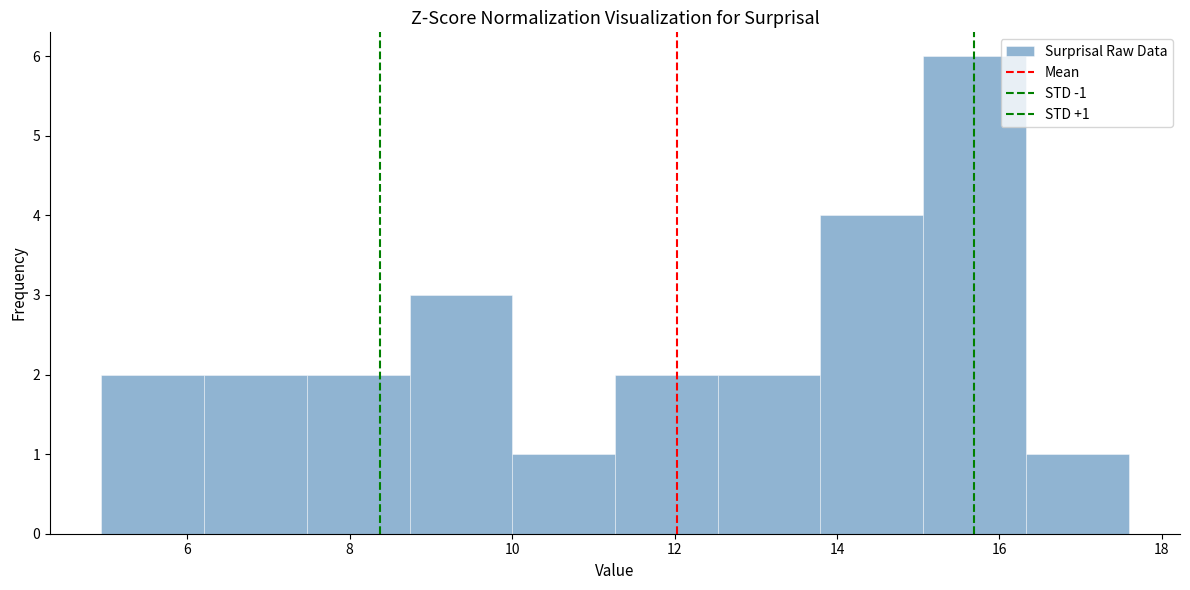

Which range on the x-axis has the tallest bar?

15.0 to 16.4